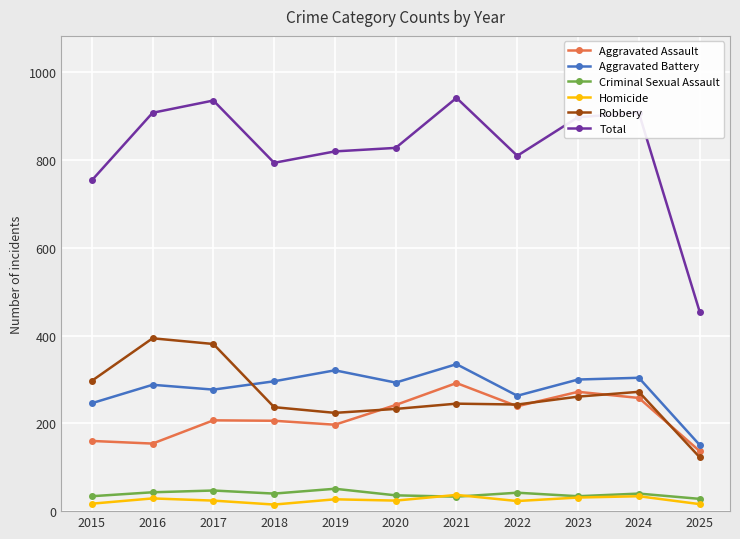

At how many categories does at least one series exceed 147?

11